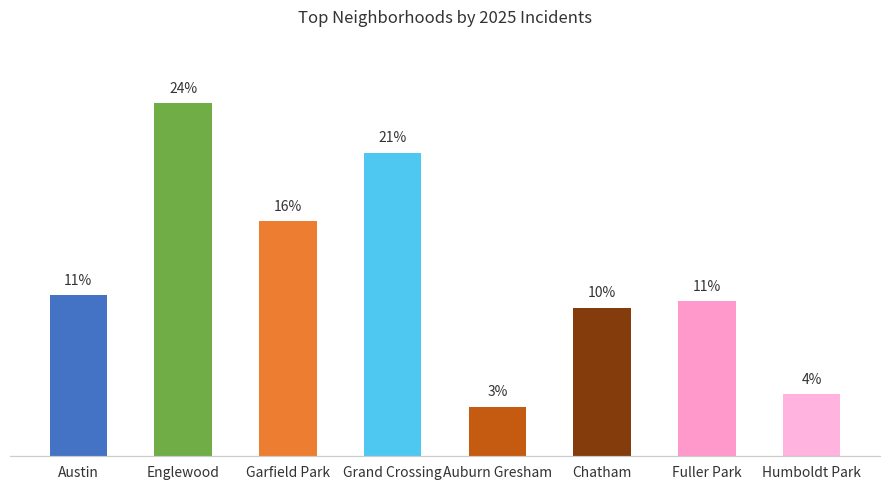

Which label corresponds to the smallest value in the chart?

Auburn Gresham